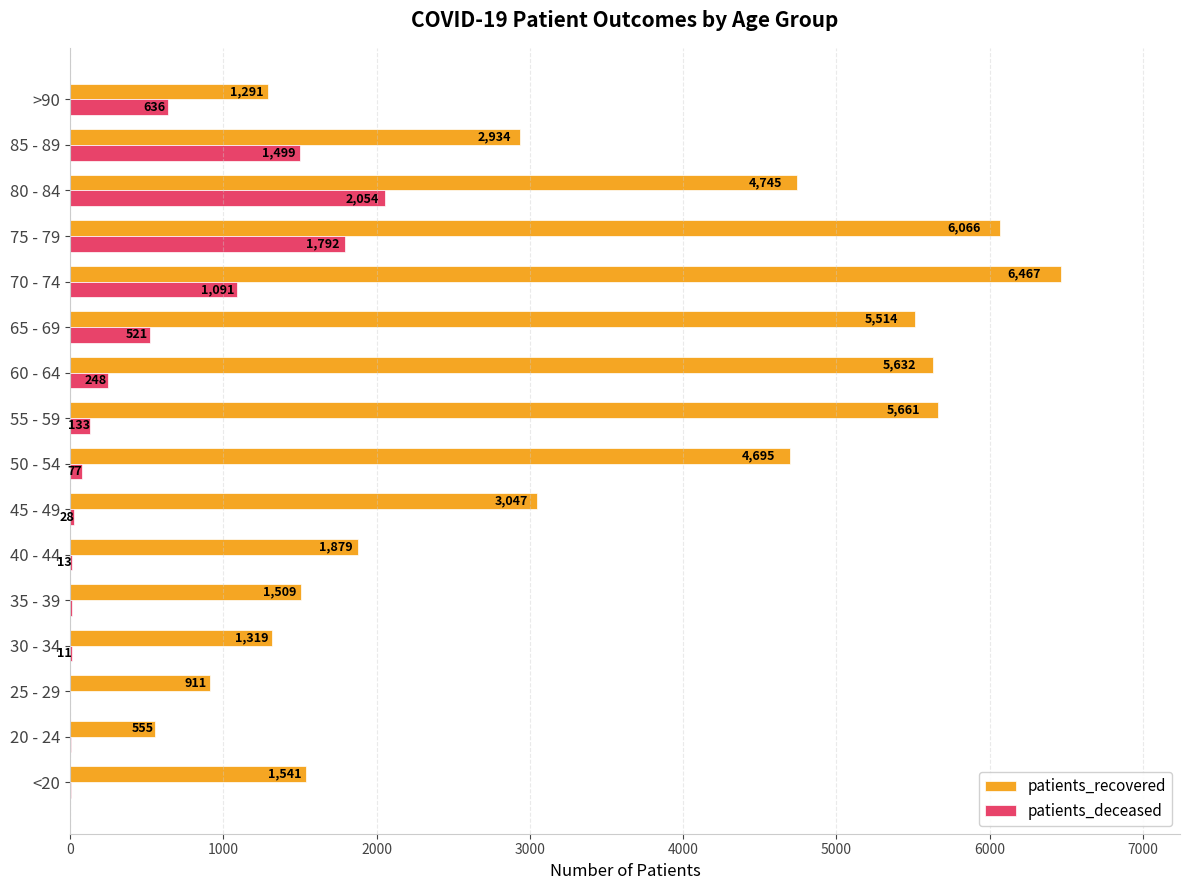

The patients_deceased series shows 28 at 45 - 49. True or false?

True